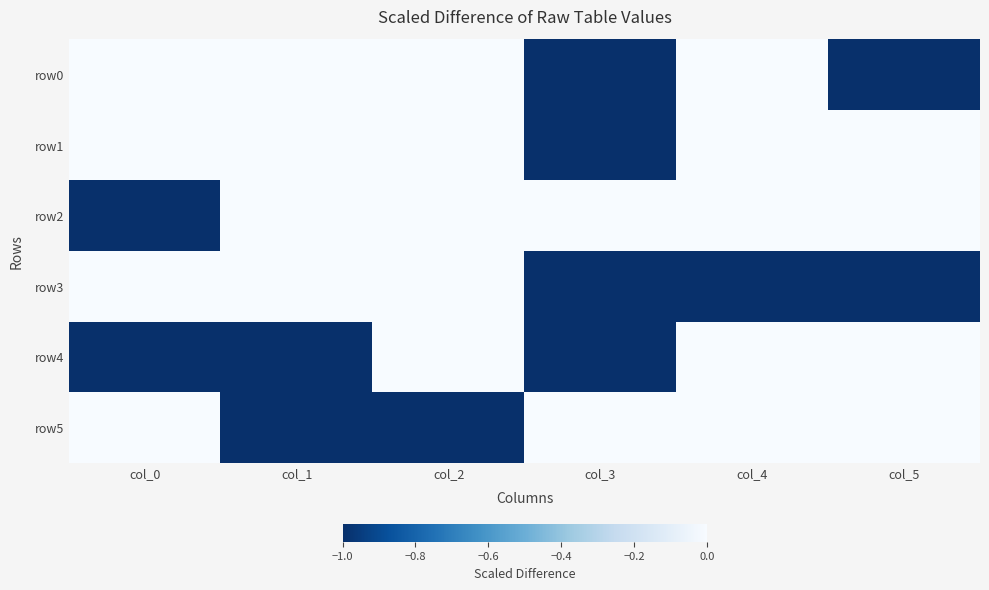

What is the minimum value shown in the chart?

-1